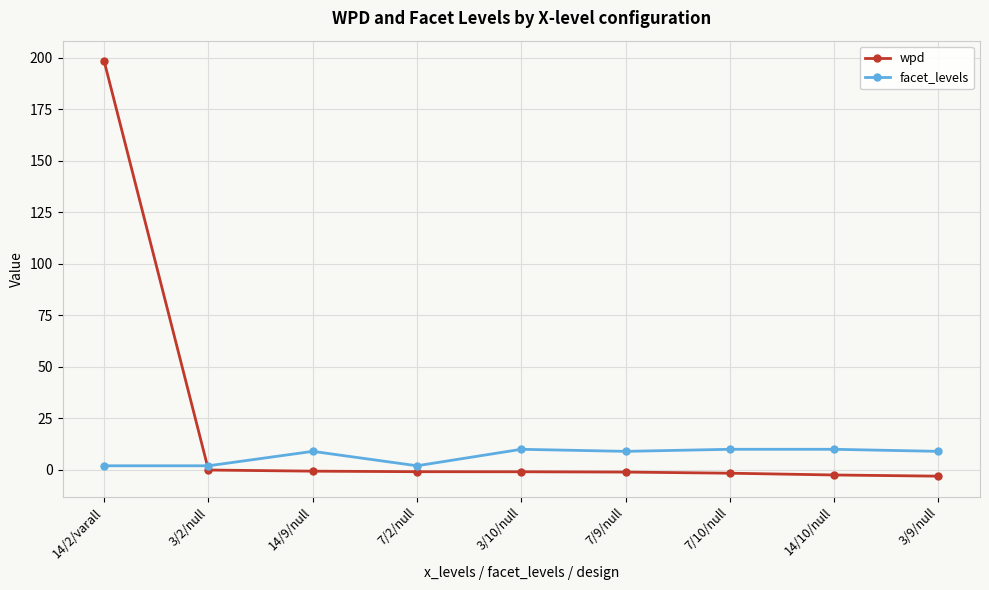

What is the difference between the maximum and second lowest values in the wpd series?

200.7